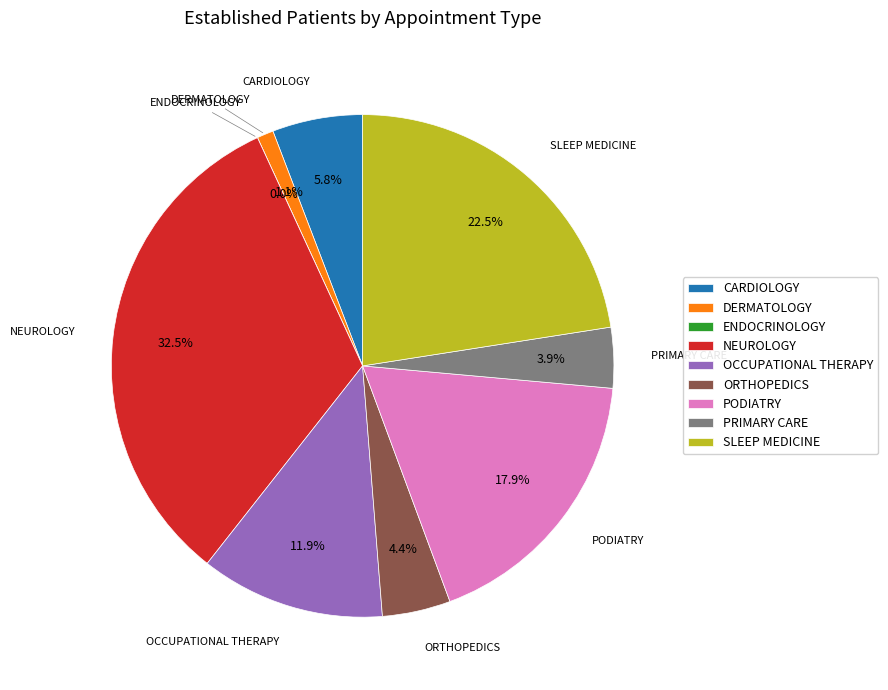

Is it true that SLEEP MEDICINE is 9% of the pie?

False